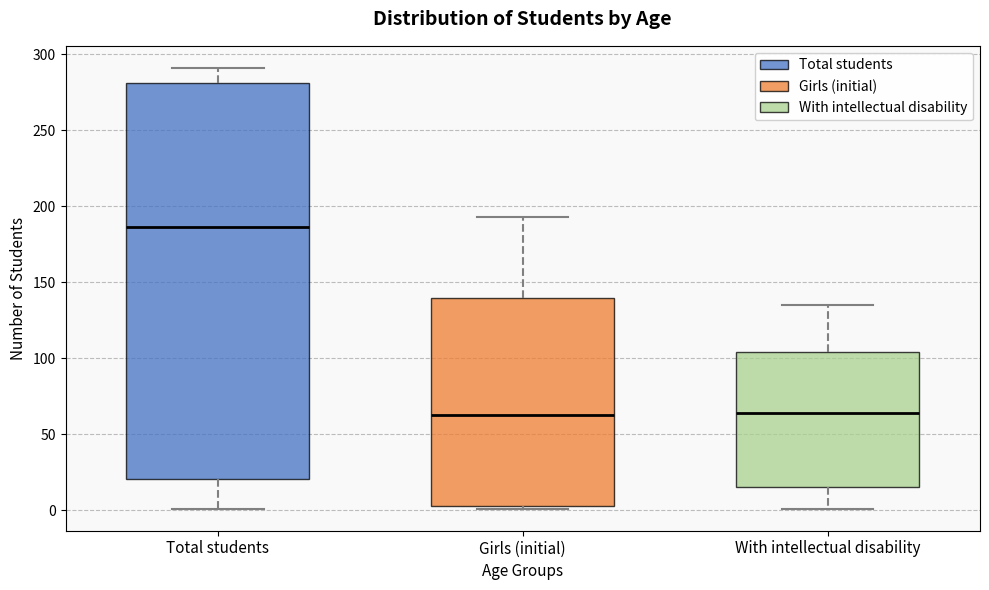

Comparing the boxes themselves (not the whiskers), which one is the tallest?

Total students